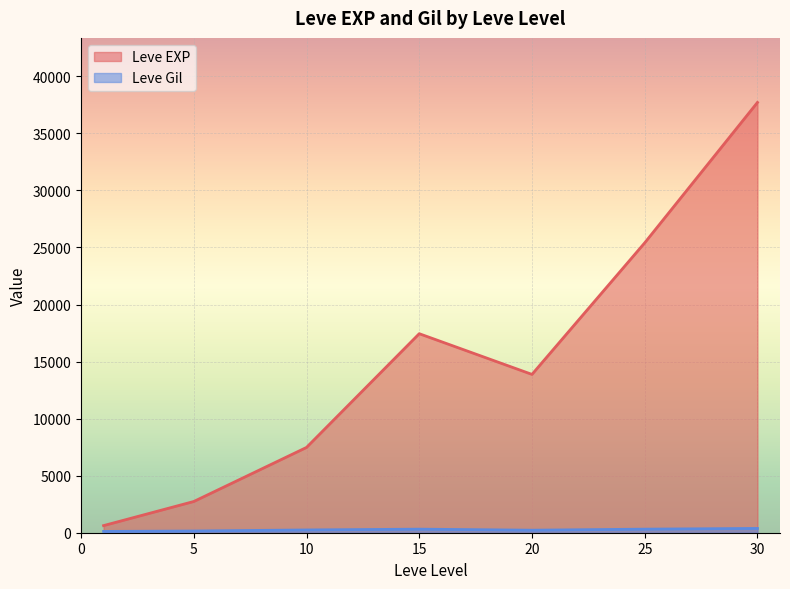

How many lines are shown in the chart?

2